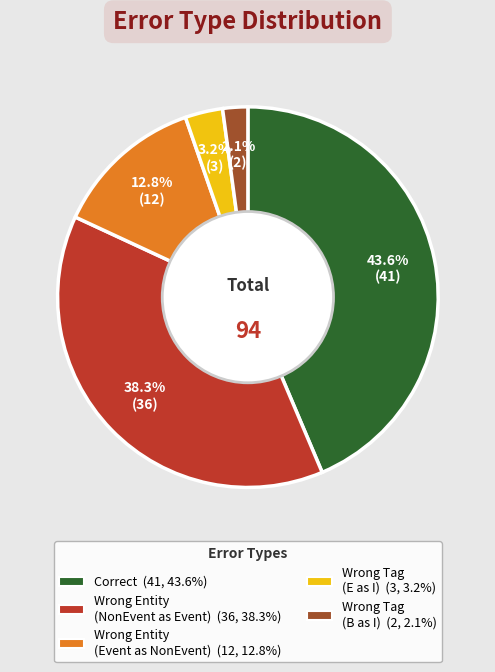

Does any single category account for the majority?

No